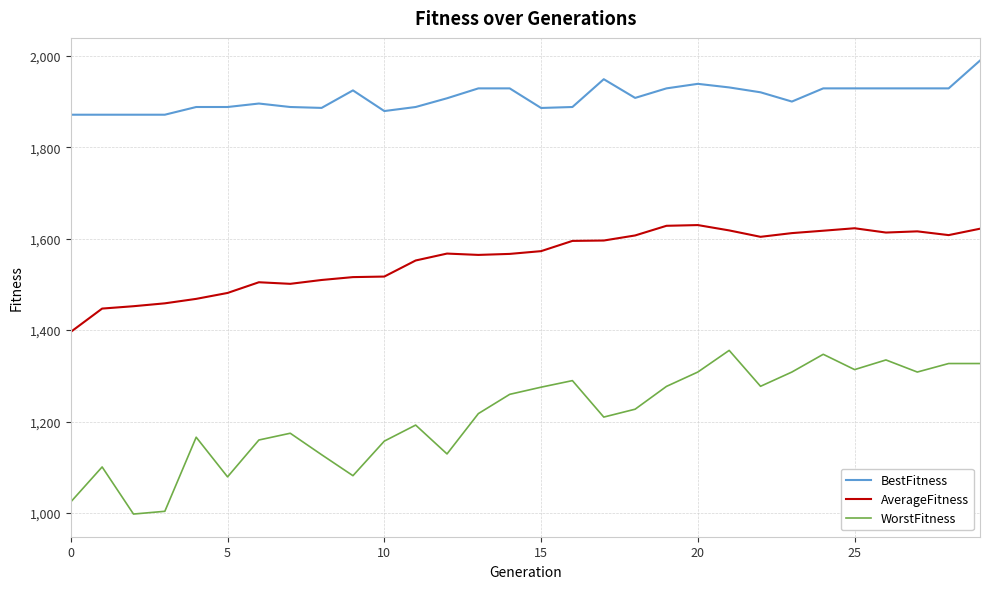

Which series has the largest total across all categories?

BestFitness